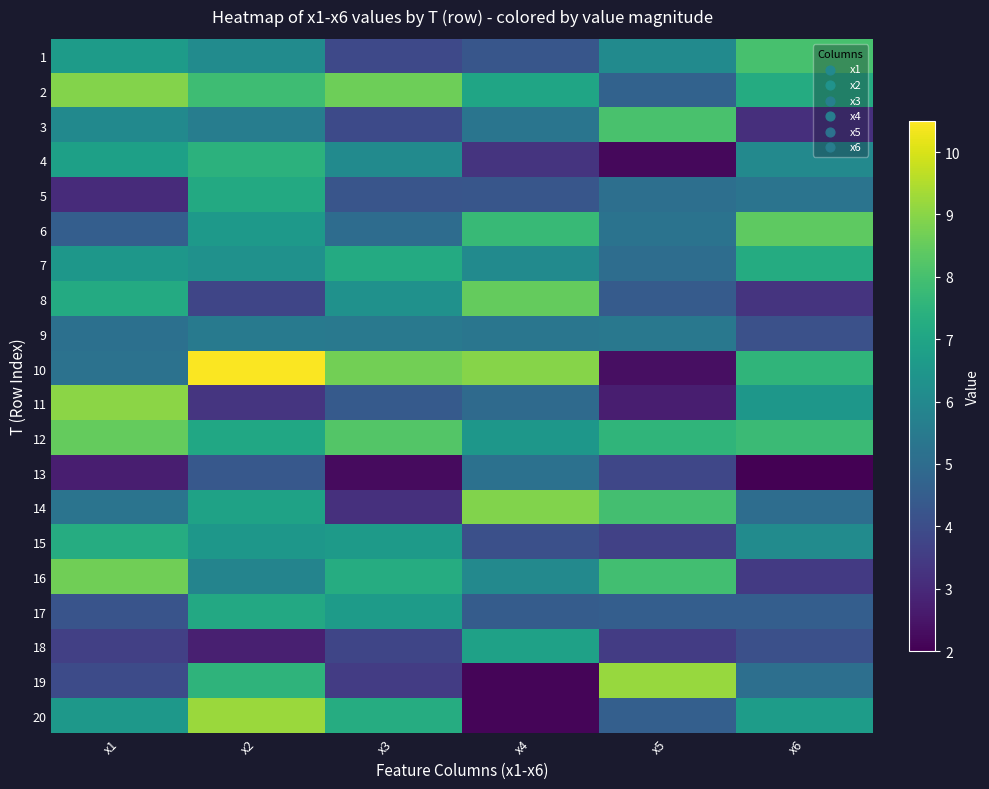

How many categories are shown in the chart?

6